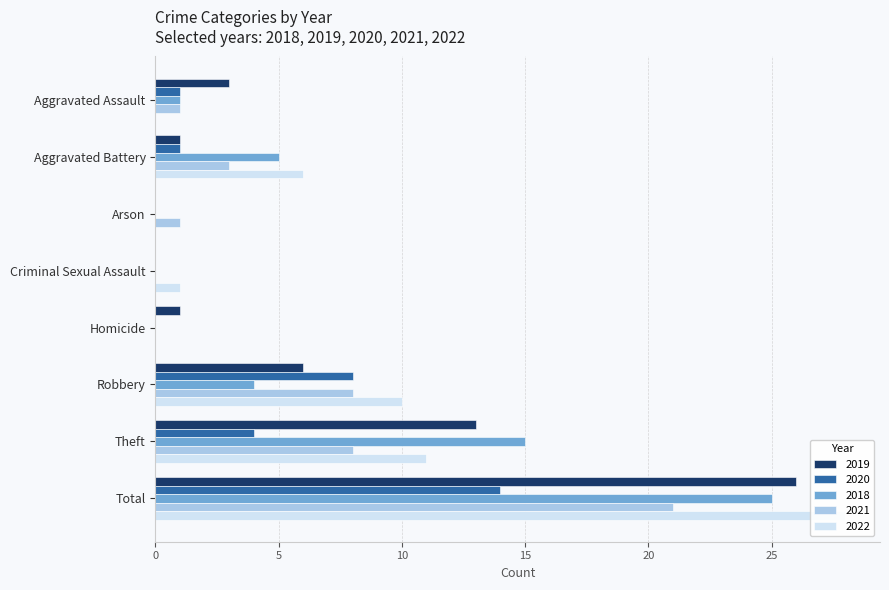

Rank the series by their maximum value, from lowest to highest.

2020, 2021, 2018, 2019, 2022